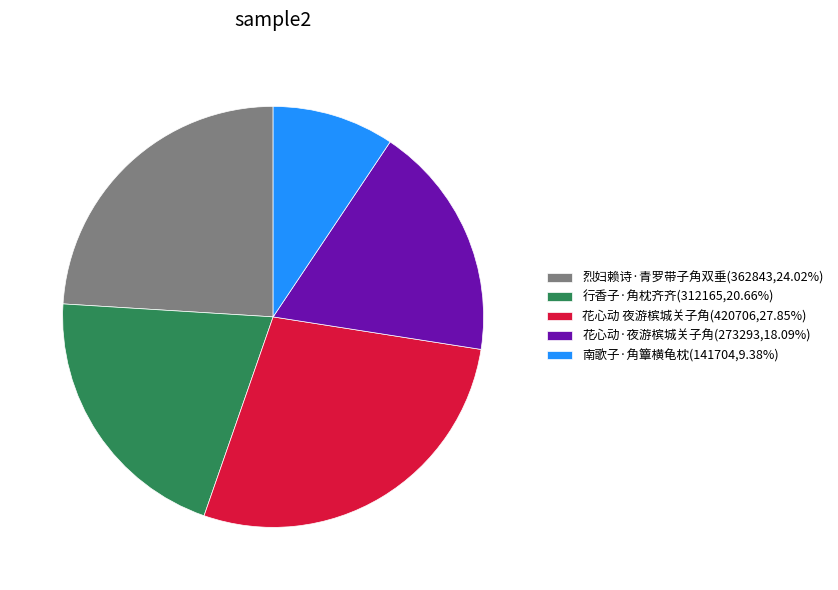

Does any single category account for the majority?

No